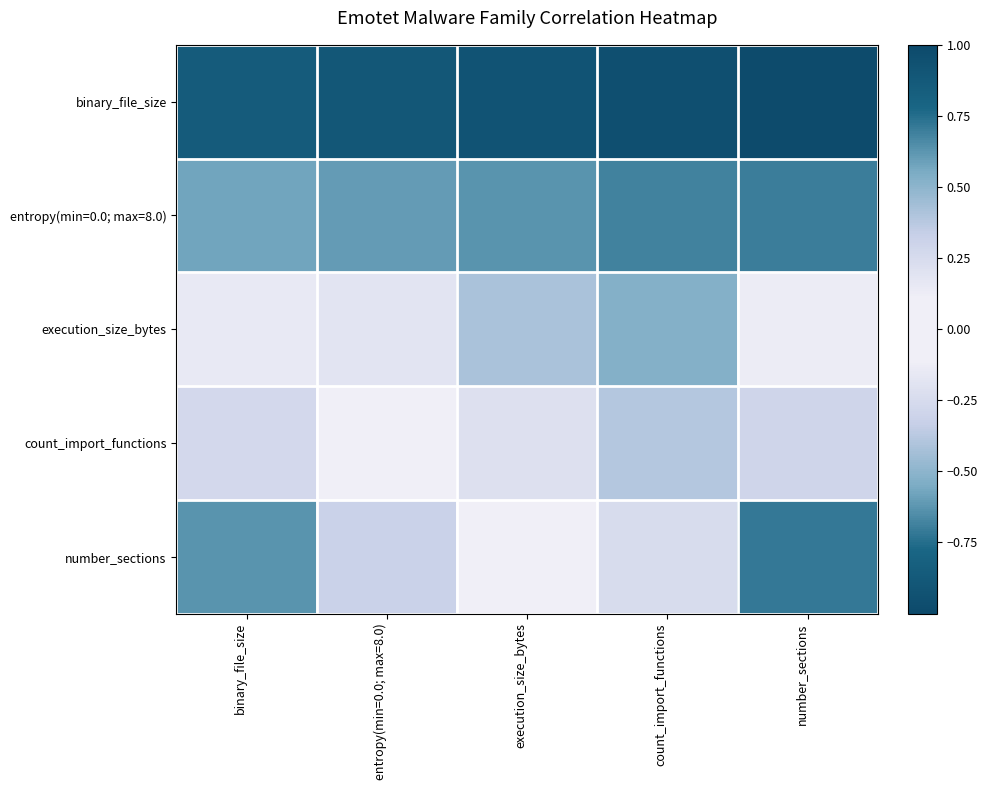

Between entropy(min=0.0; max=8.0) and number_sections, which series saw the biggest shift?

number_sections